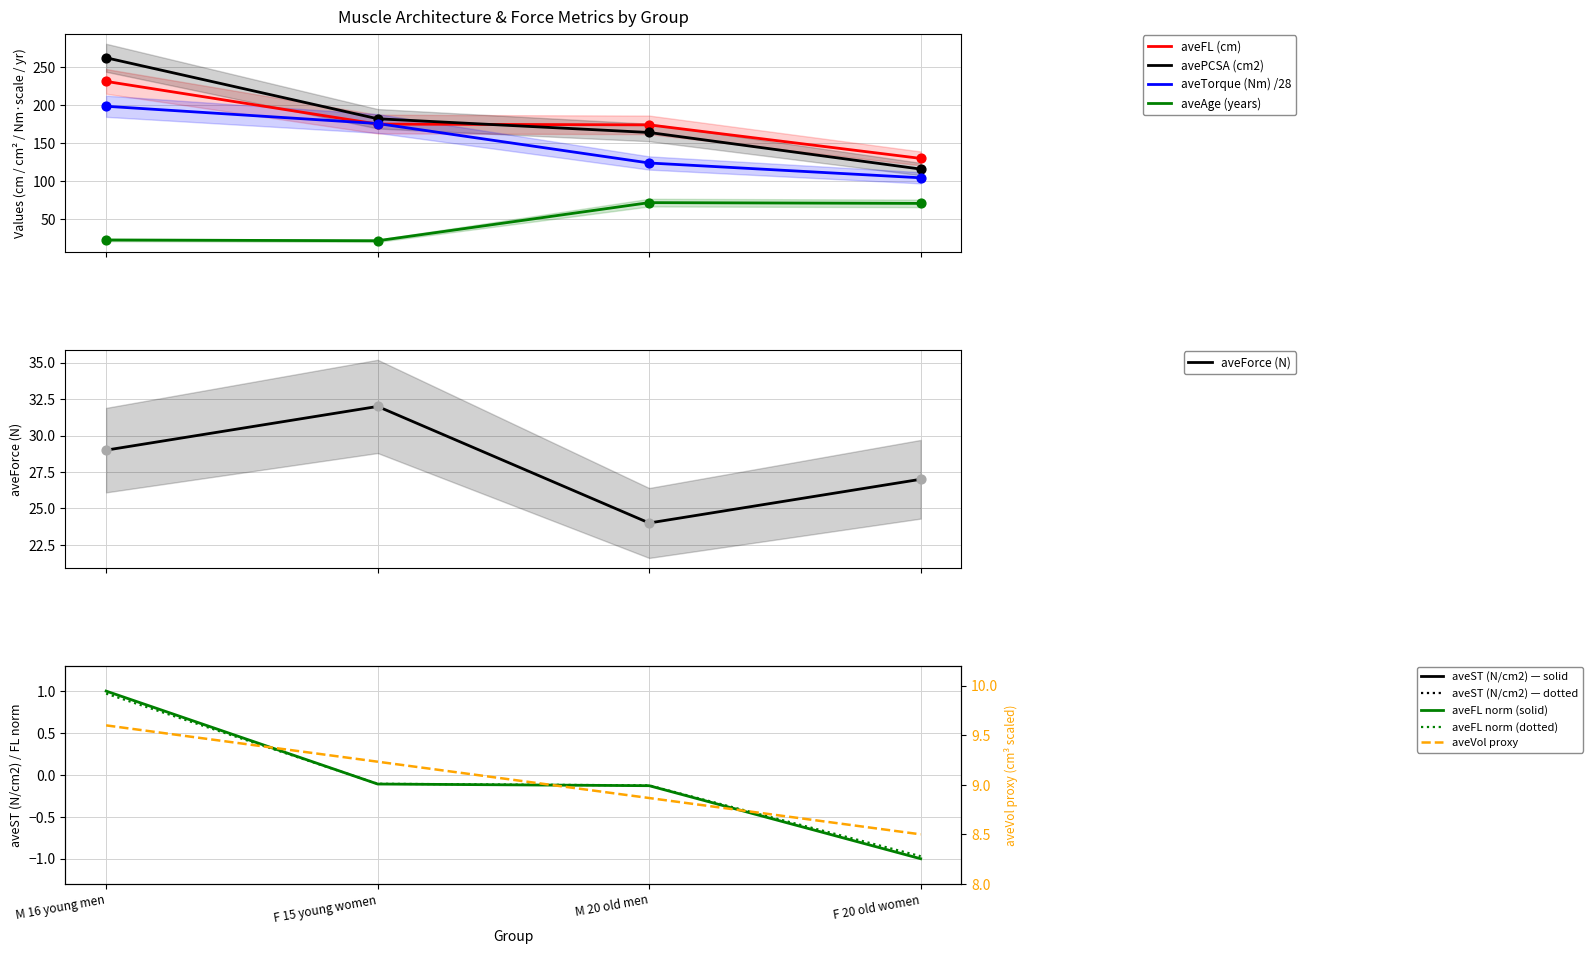

At how many categories does at least one series exceed 40?

4